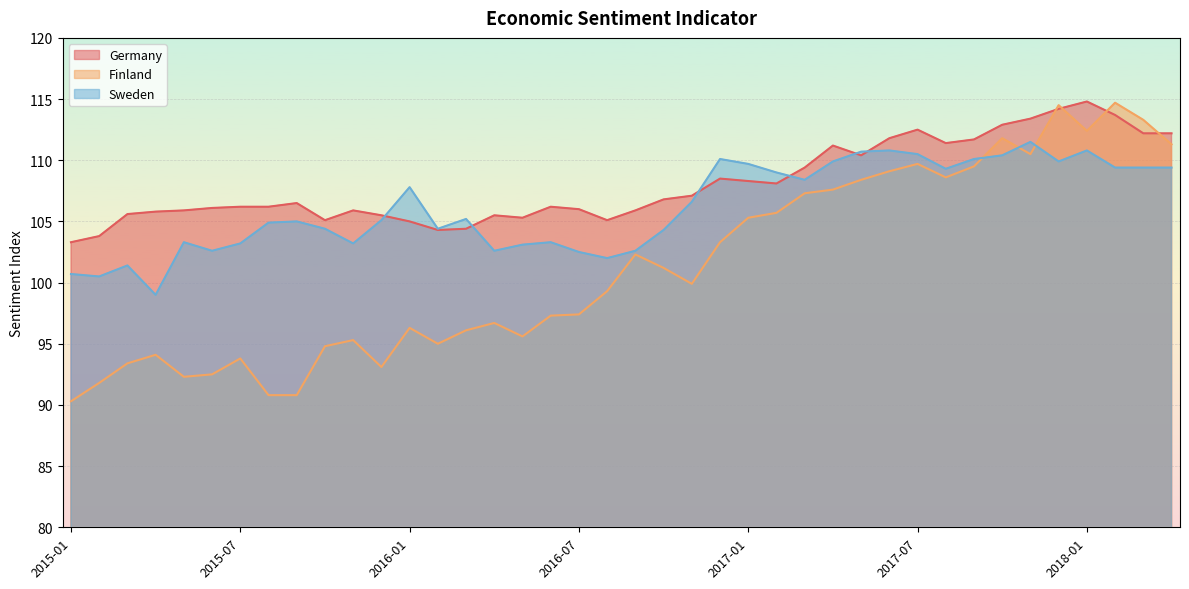

Which series has the widest spread of values?

Finland